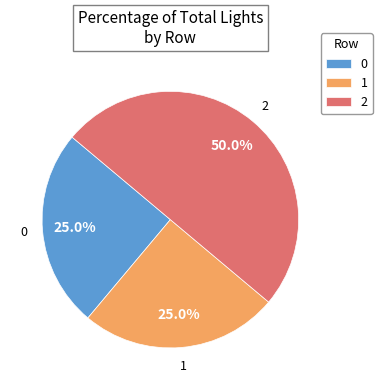

To the nearest percent, what is the difference between the largest and smallest slice percentages?

25%